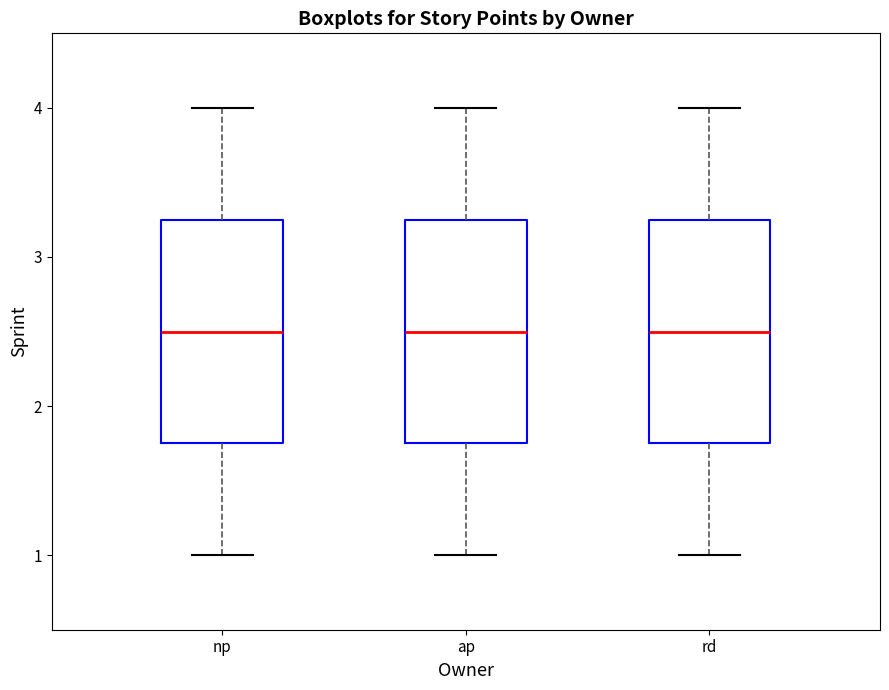

Reading left to right, transcribe this box plot: for each box, give where its median line is, the range the box spans, and where its two whiskers end, as read against the y-axis. The values are not printed on the chart, so give them approximately, as read against the axis.

np: median 2.5, box 1.8 to 3.3, whiskers 1.0 to 4.0
ap: median 2.5, box 1.8 to 3.3, whiskers 1.0 to 4.0
rd: median 2.5, box 1.8 to 3.3, whiskers 1.0 to 4.0